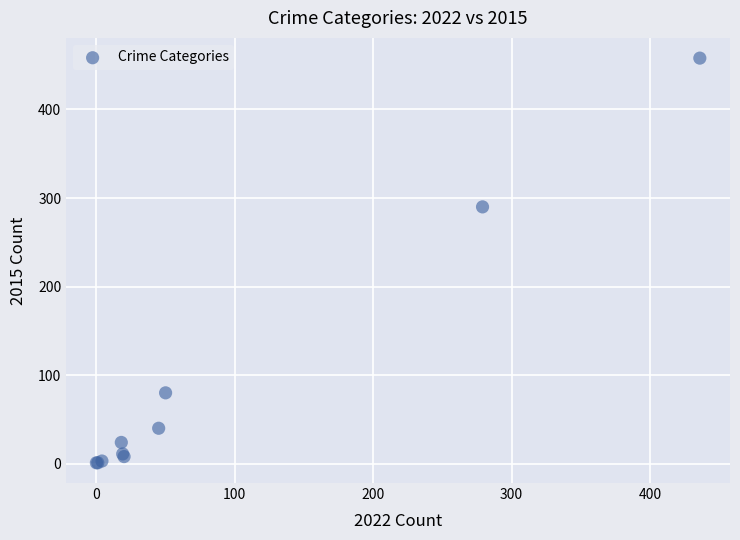

What Y value in the scatter plot is closest to 229?

290